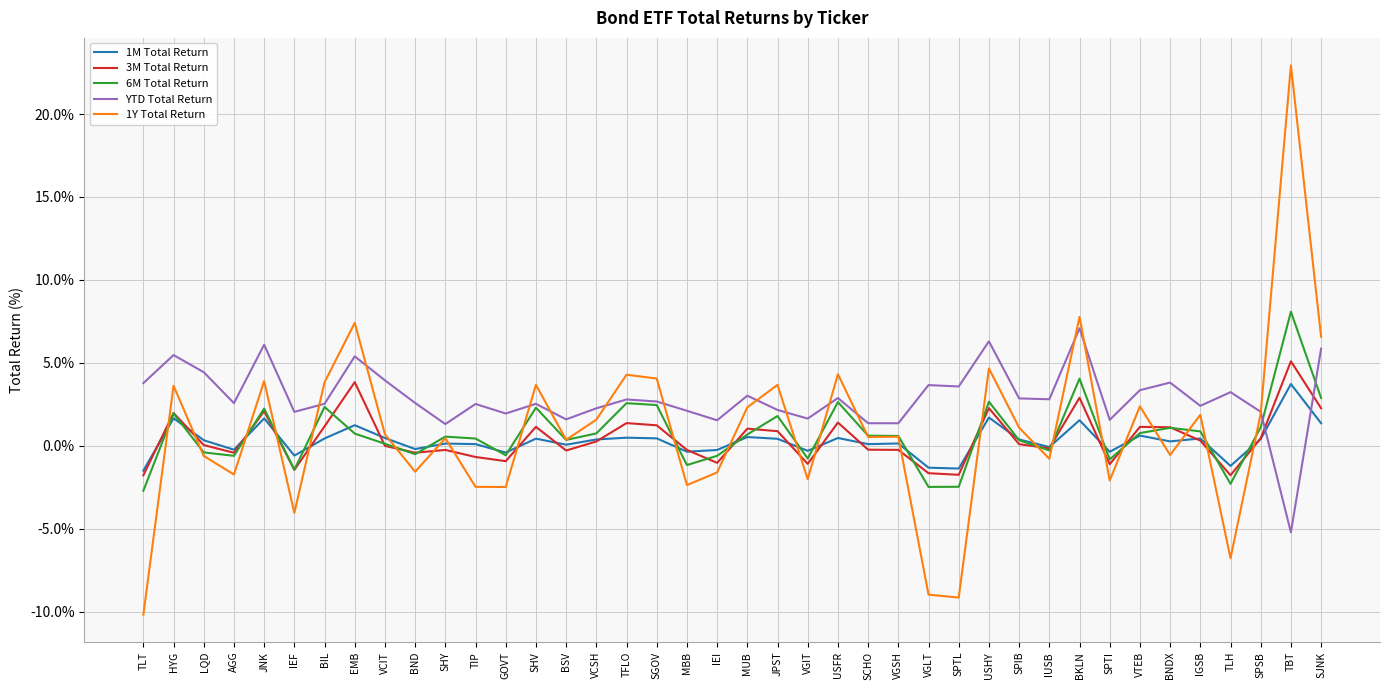

Between which two adjacent categories do 3M Total Return and YTD Total Return first intersect?

SPSB and TBT